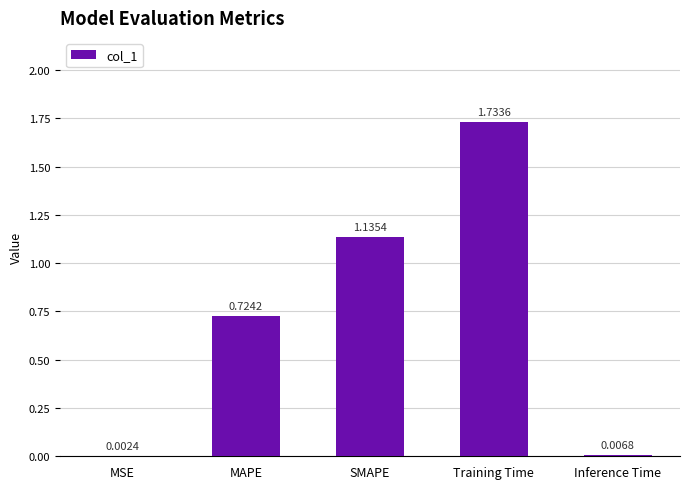

Which has a higher value, Training Time or Inference Time?

Training Time